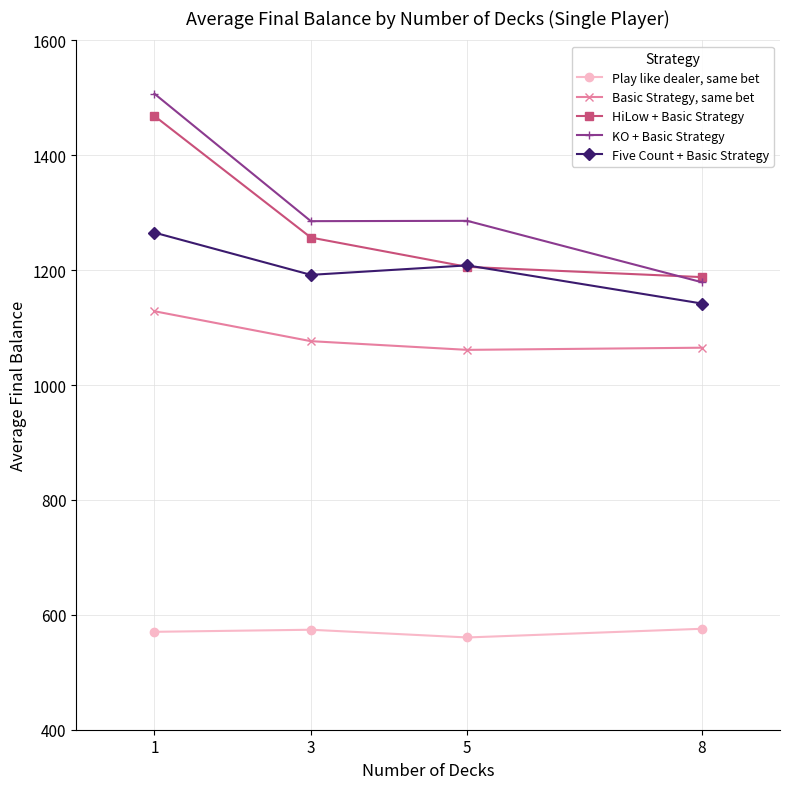

What is the maximum value for Play like dealer, same bet?

575.7